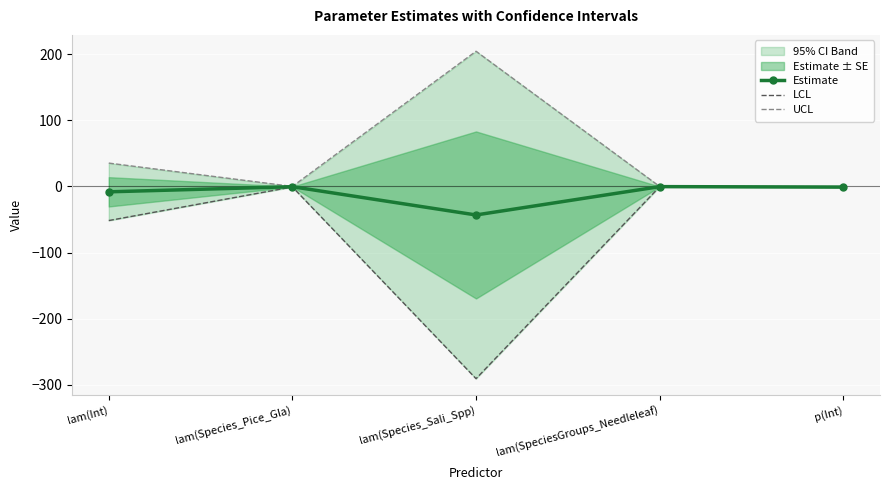

Which category has the lowest value across all series?

lam(Species_Sali_Spp)